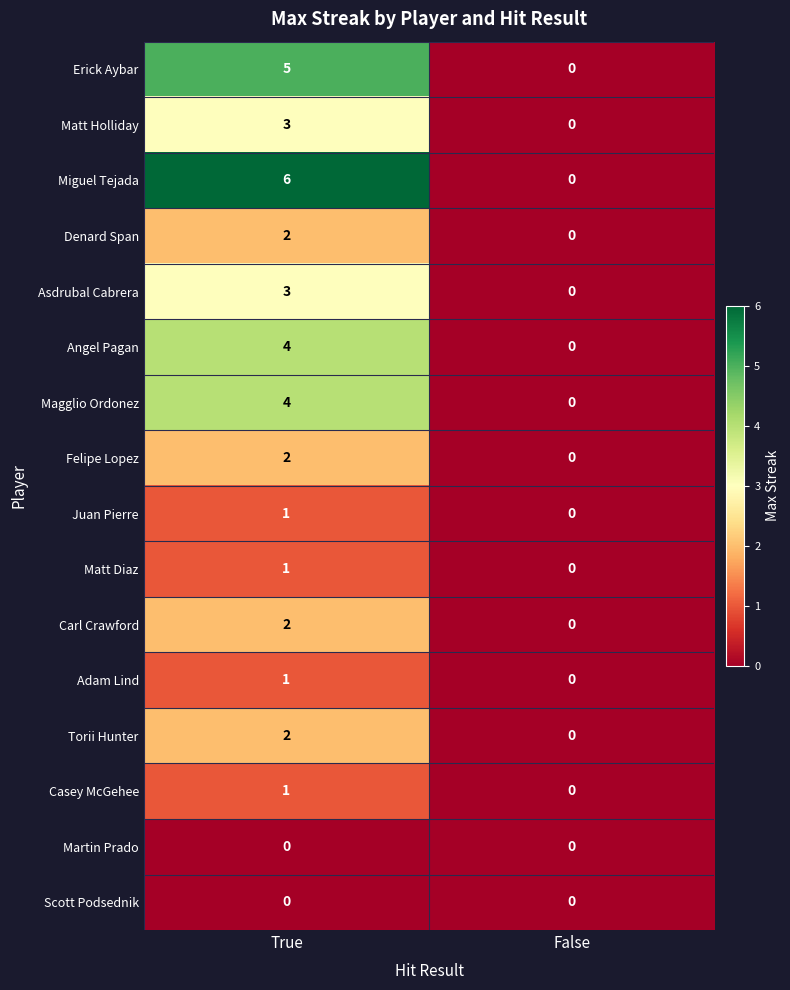

The value of Felipe Lopez at True is 2. True or false?

True